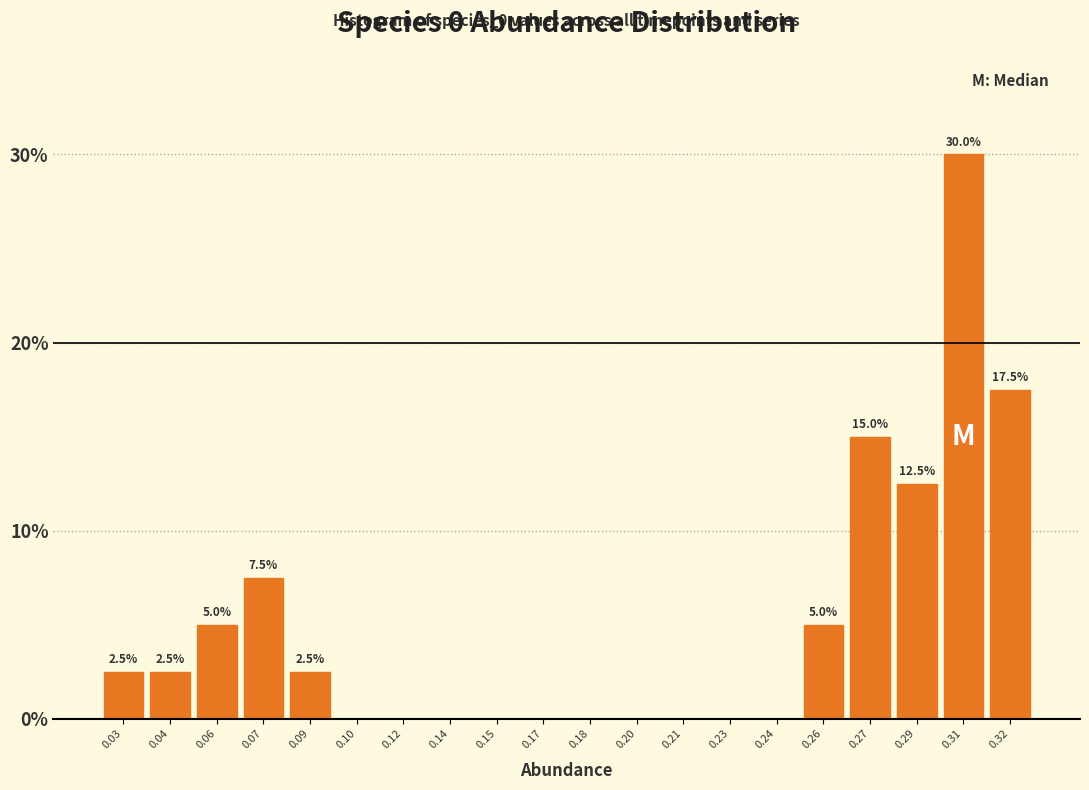

Reading right to left, transcribe all the data shown in this chart.

0.32=17.5	0.31=30.0	0.29=12.5	0.27=15.0	0.26=5.0	0.24=0.0	0.23=0.0	0.21=0.0	0.20=0.0	0.18=0.0	0.17=0.0	0.15=0.0	0.14=0.0	0.12=0.0	0.10=0.0	0.09=2.5	0.07=7.5	0.06=5.0	0.04=2.5	0.03=2.5